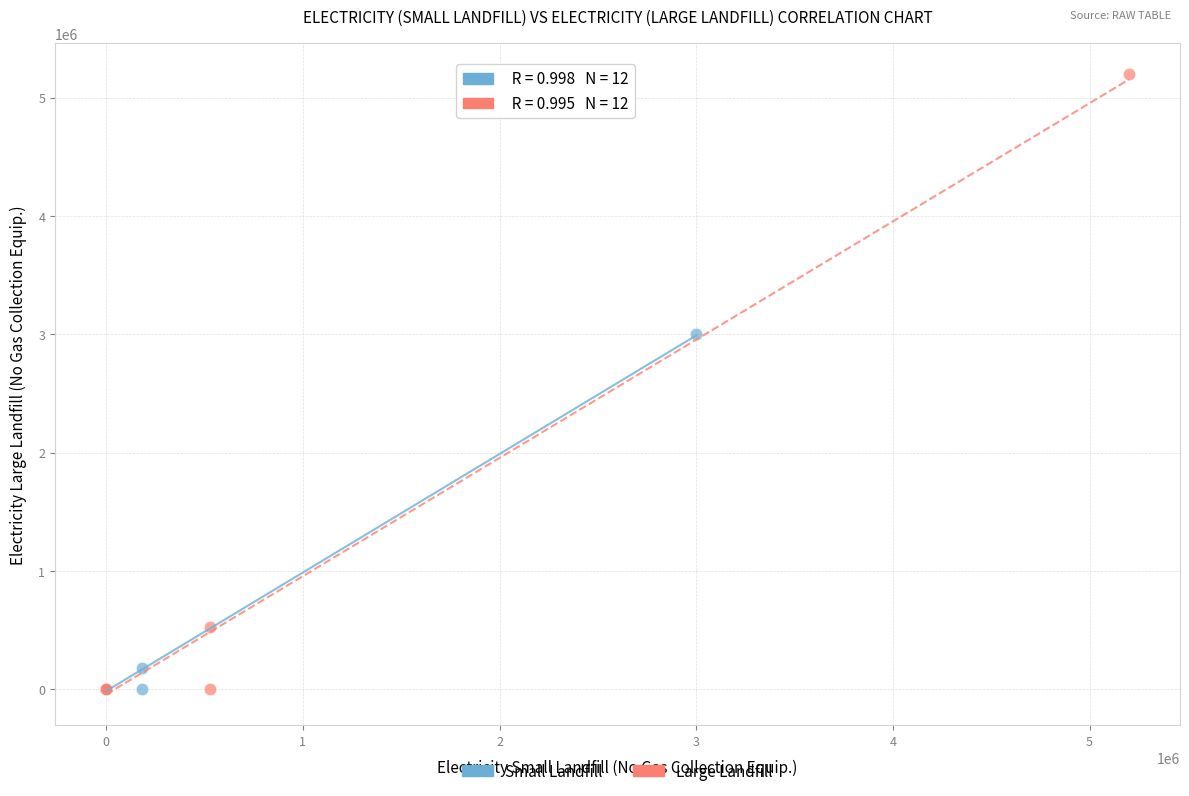

Which series has the largest Y range (max minus min)?

Large Landfill